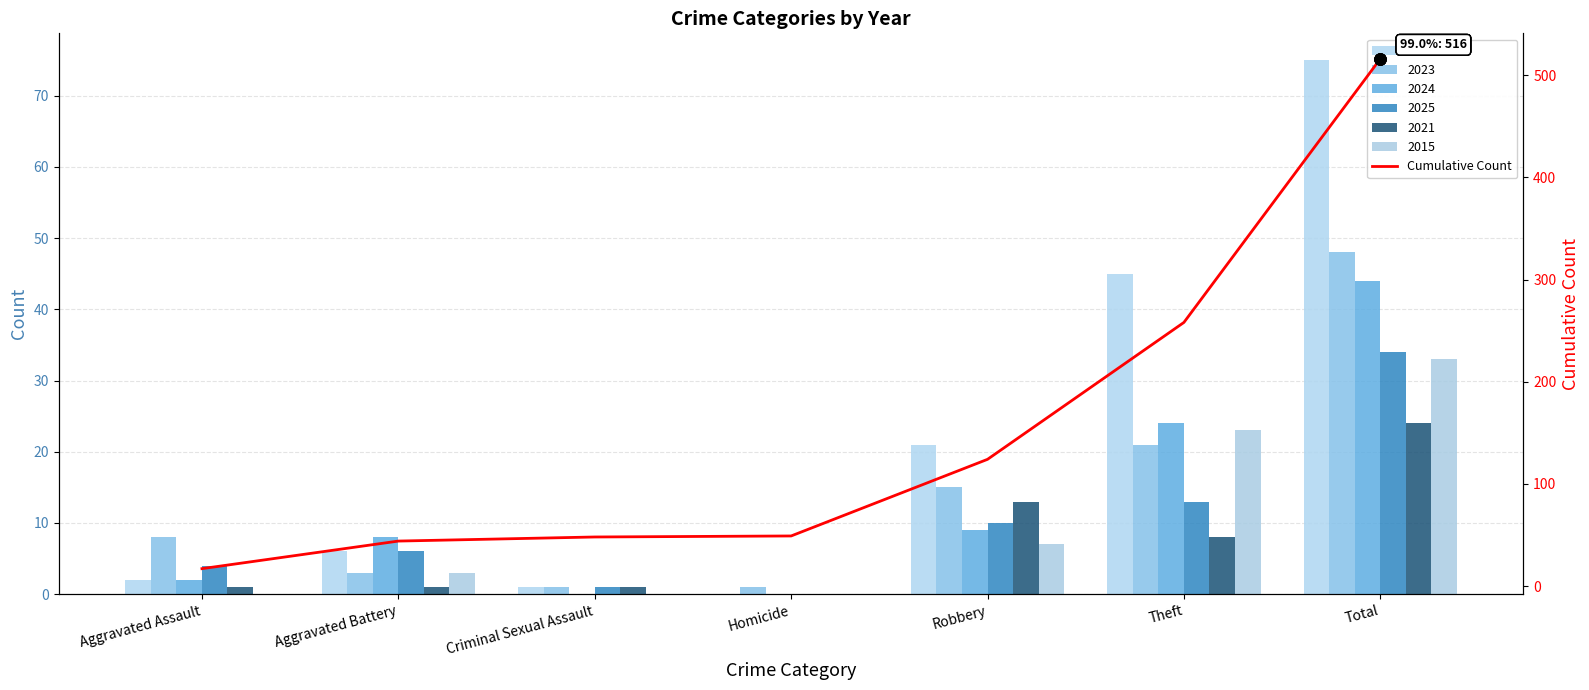

What is the difference between the values at Criminal Sexual Assault and Aggravated Assault?

31